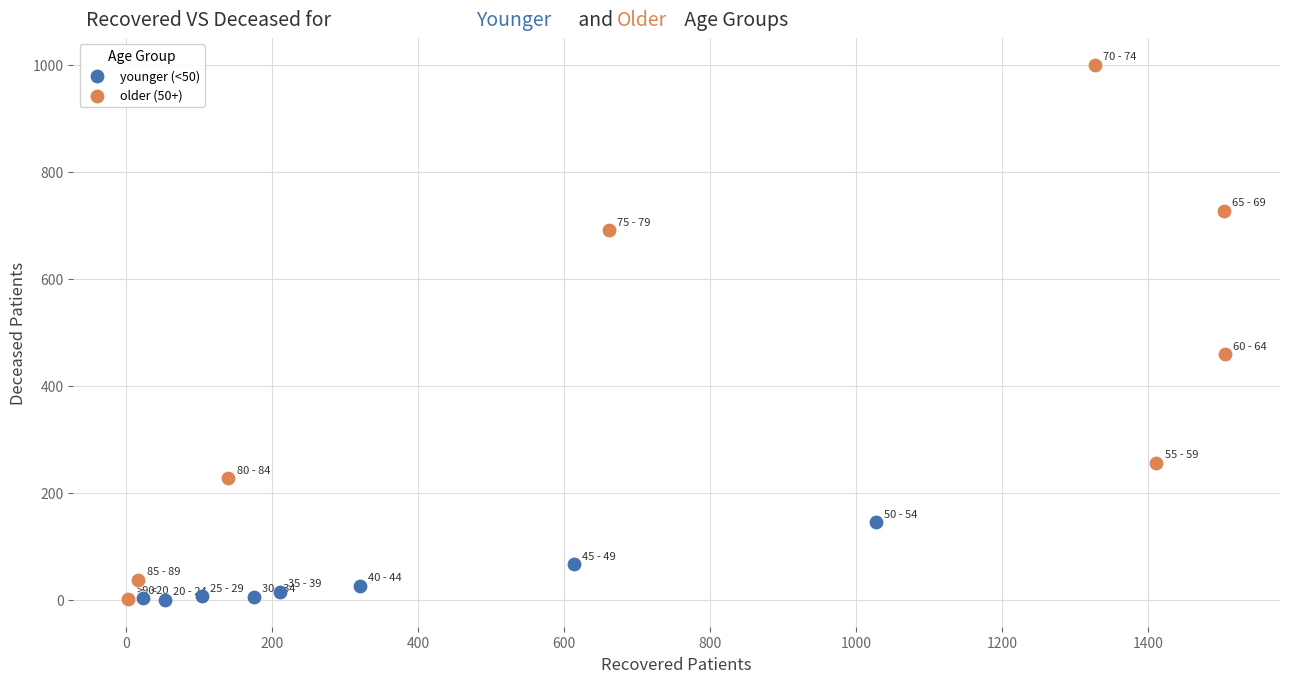

What are all the series names shown in the legend?

younger (<50), older (50+)